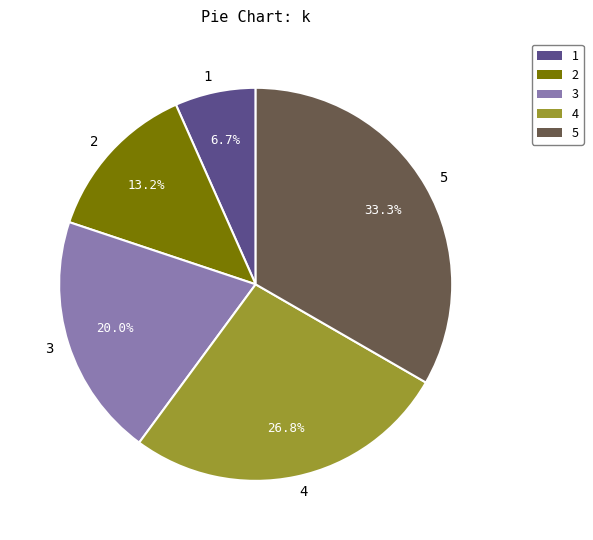

To the nearest percent, what is the combined percentage of 1 and 5?

40%